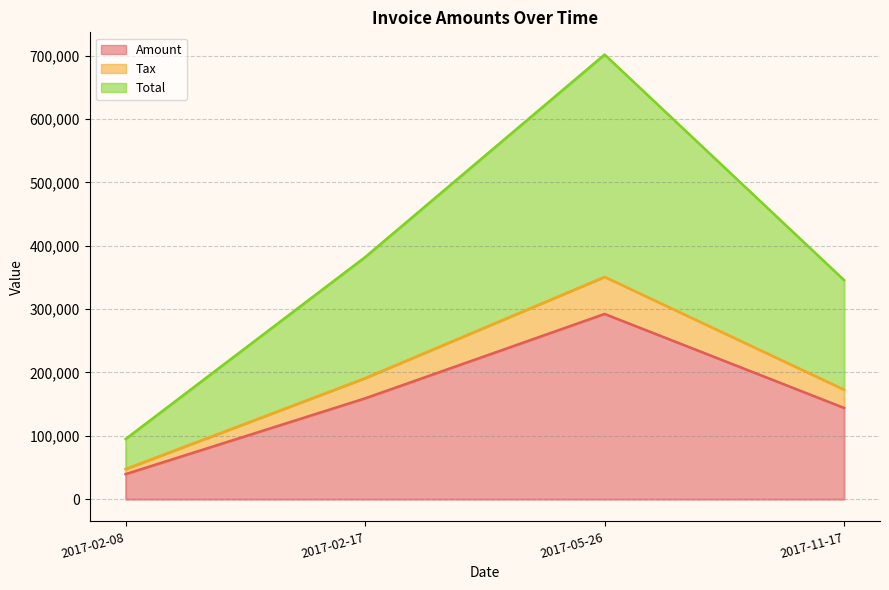

Reading right to left, list all the values displayed in this chart.

Amount: 2017-11-17=144046.0	2017-05-26=292310.0	2017-02-17=159135.0	2017-02-08=39592.0
Tax: 2017-11-17=172855.2	2017-05-26=350772.0	2017-02-17=190962.0	2017-02-08=47510.4
Total: 2017-11-17=345710.2	2017-05-26=701544.0	2017-02-17=381924.0	2017-02-08=95020.8